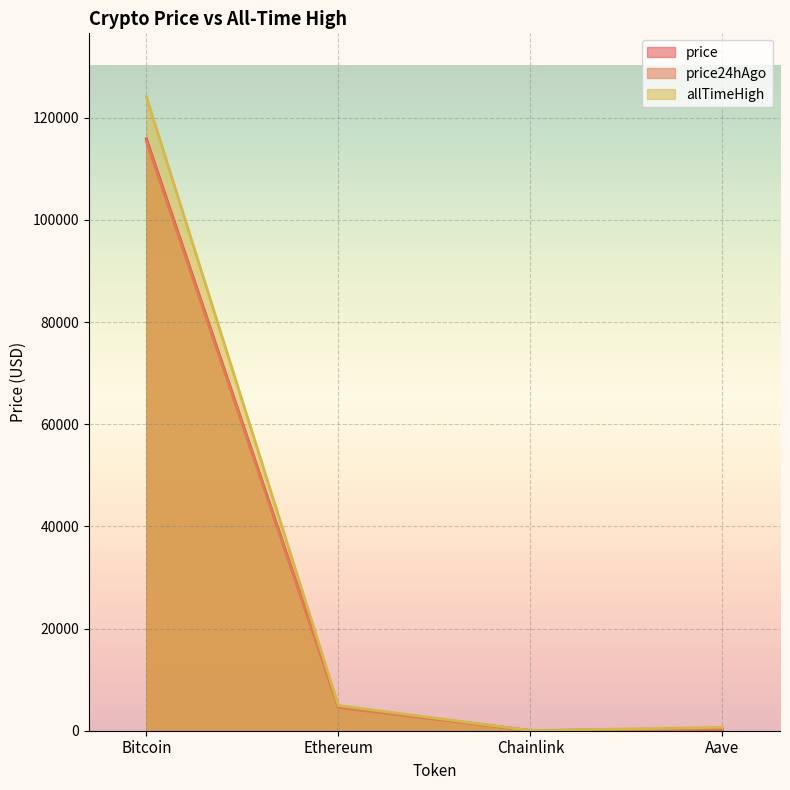

Rank the categories by allTimeHigh value from highest to lowest.

Bitcoin, Ethereum, Aave, Chainlink